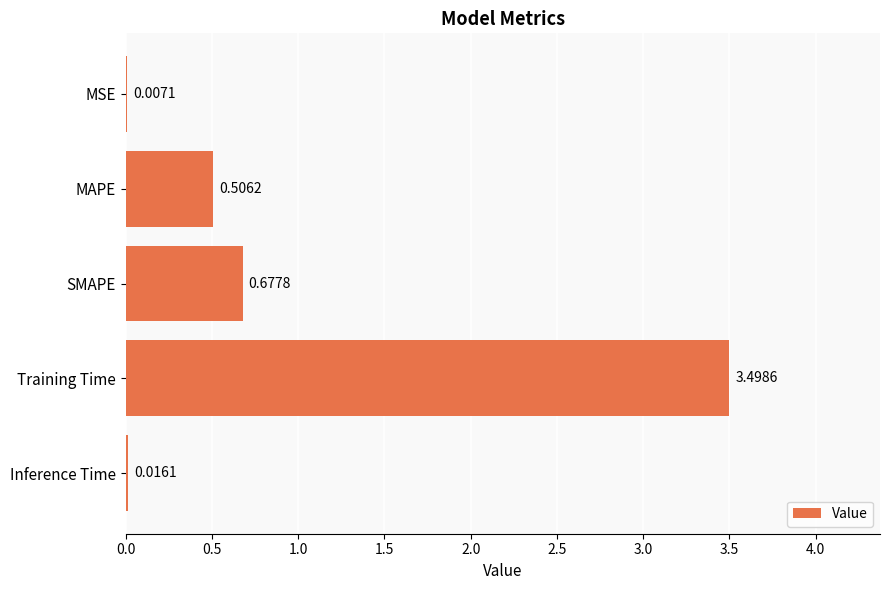

Between Inference Time and MAPE, which is larger?

MAPE